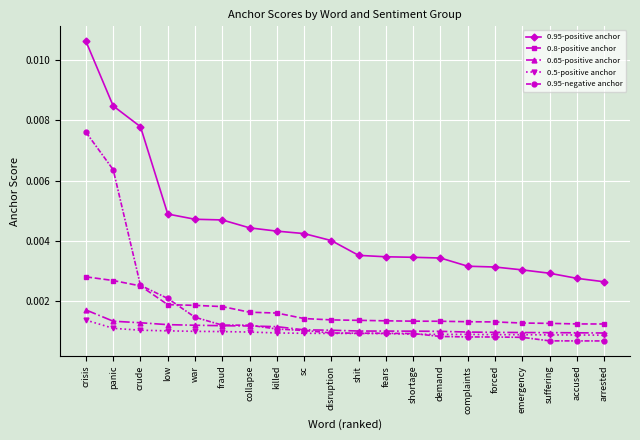

True or false: 0.8-positive anchor and 0.65-positive anchor intersect in this chart.

False